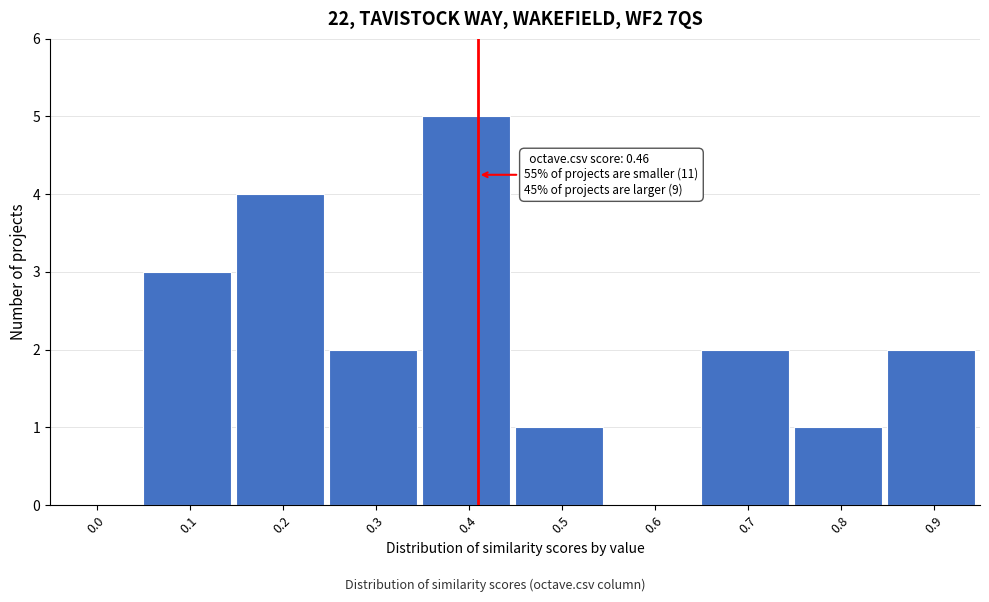

Reading right to left, extract all data points from this chart.

0.9=2	0.8=1	0.7=2	0.6=0	0.5=1	0.4=5	0.3=2	0.2=4	0.1=3	0.0=0